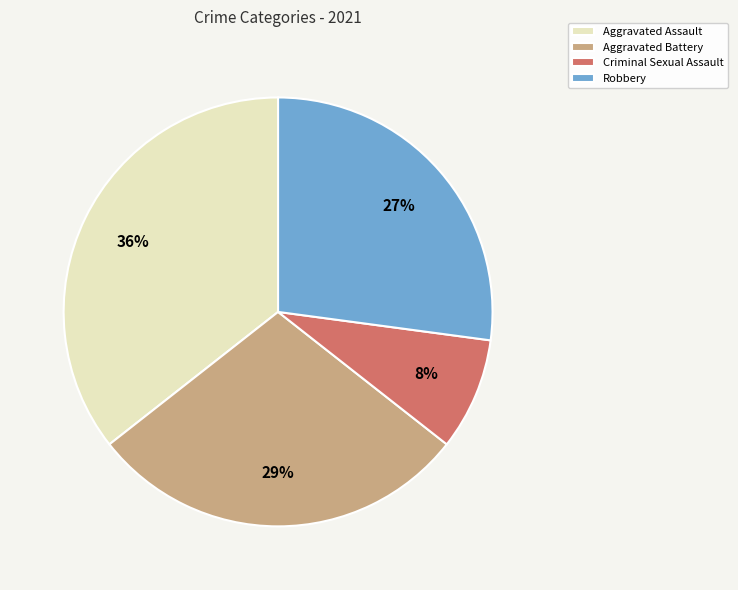

Does any single category account for the majority?

No